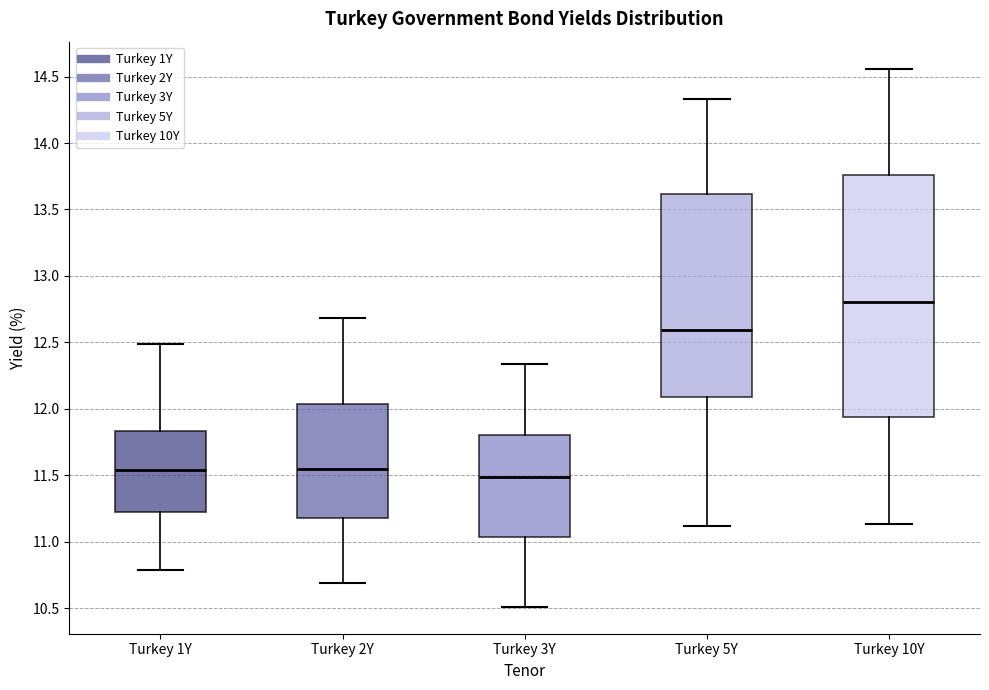

Comparing the boxes themselves (not the whiskers), which one is the tallest?

Turkey 10Y